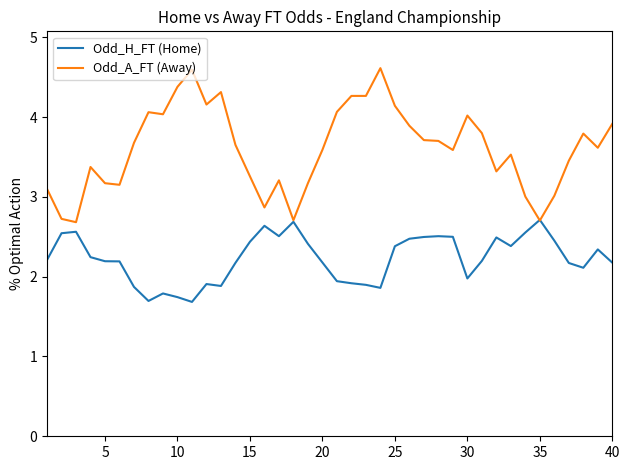

Which series has the widest spread of values?

Odd_A_FT (Away)